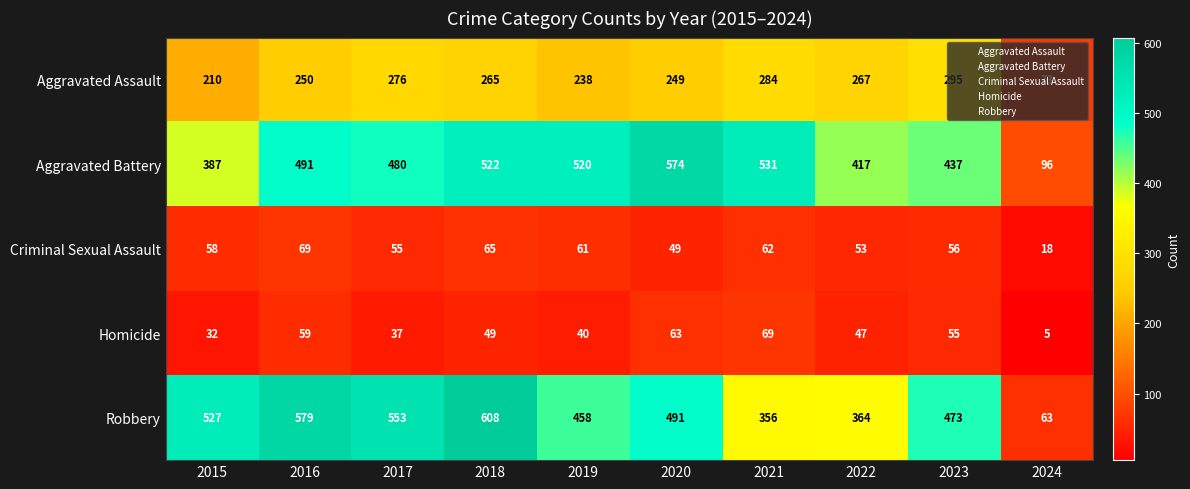

Which series has the largest range (max minus min)?

Robbery